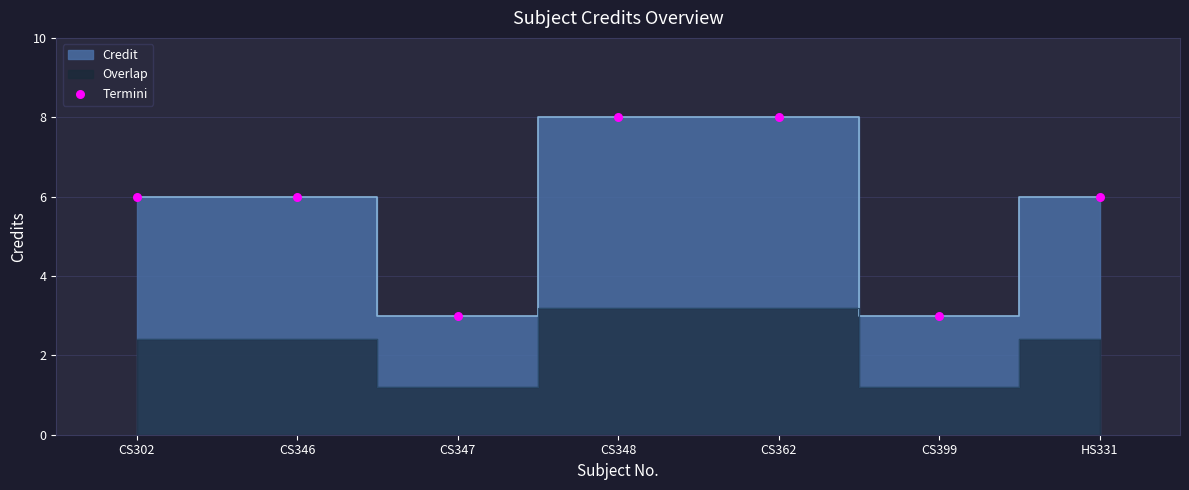

What is the range of Y values (max minus min)?

5